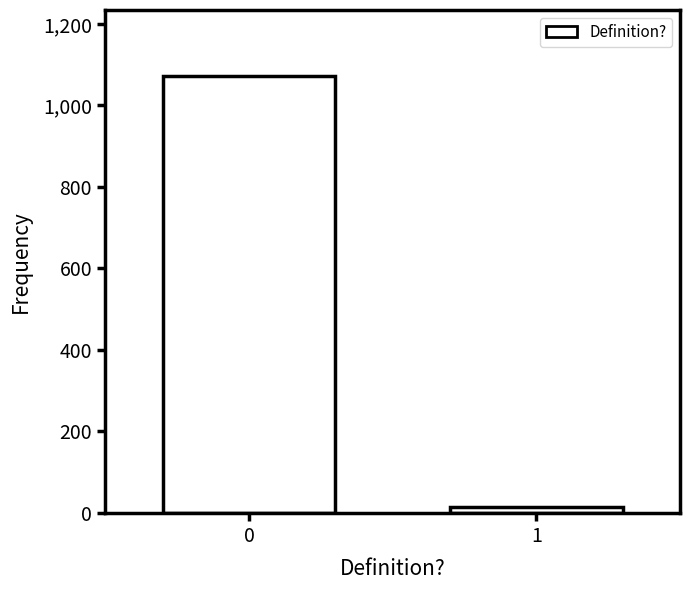

Reading left to right, transcribe all the data shown in this chart.

1073	13